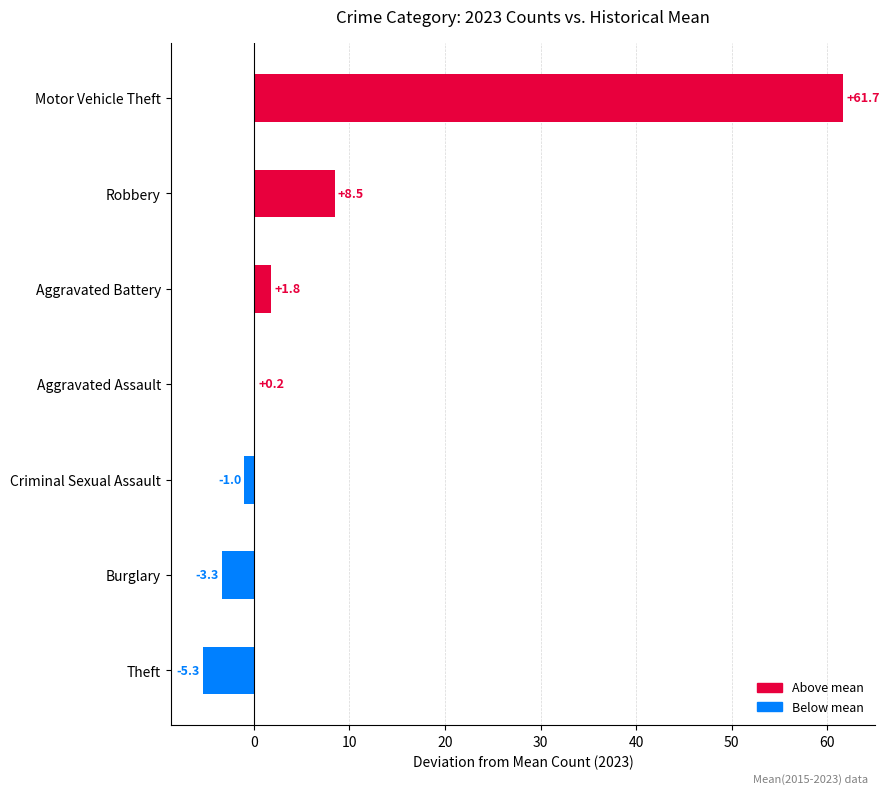

Which has a higher value, Aggravated Assault or Burglary?

Aggravated Assault